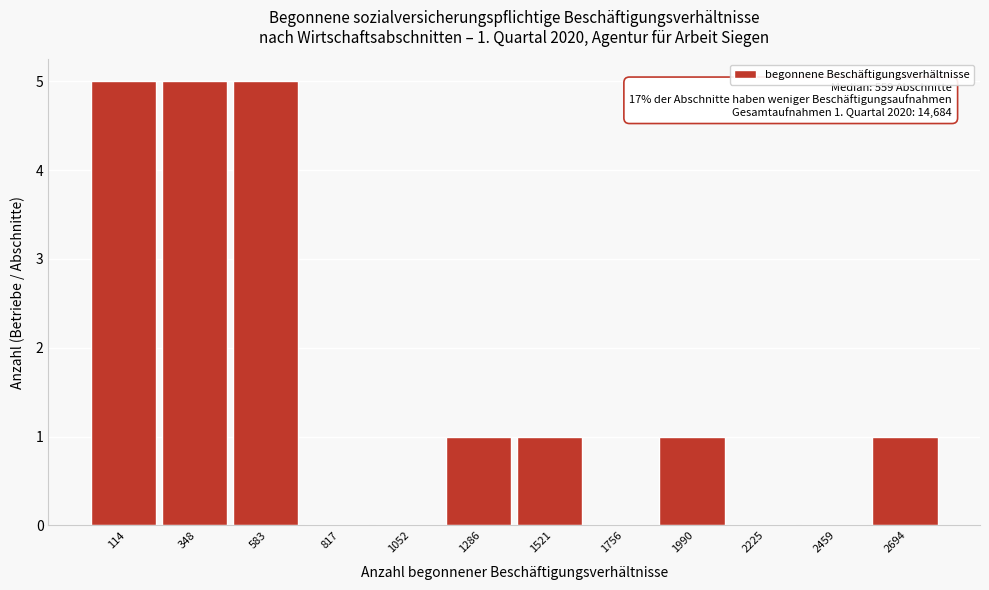

Reading left to right, extract all data points from this chart.

114=5	348=5	583=5	817=0	1052=0	1286=1	1521=1	1756=0	1990=1	2225=0	2459=0	2694=1